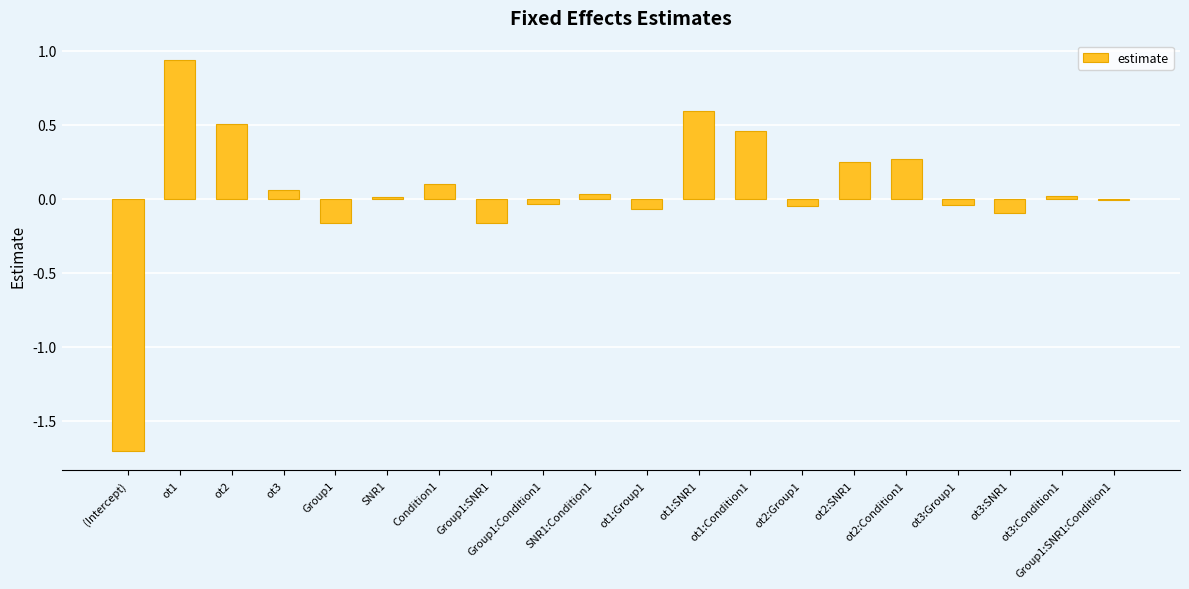

Are the bars grouped side by side (vs. stacked)?

No